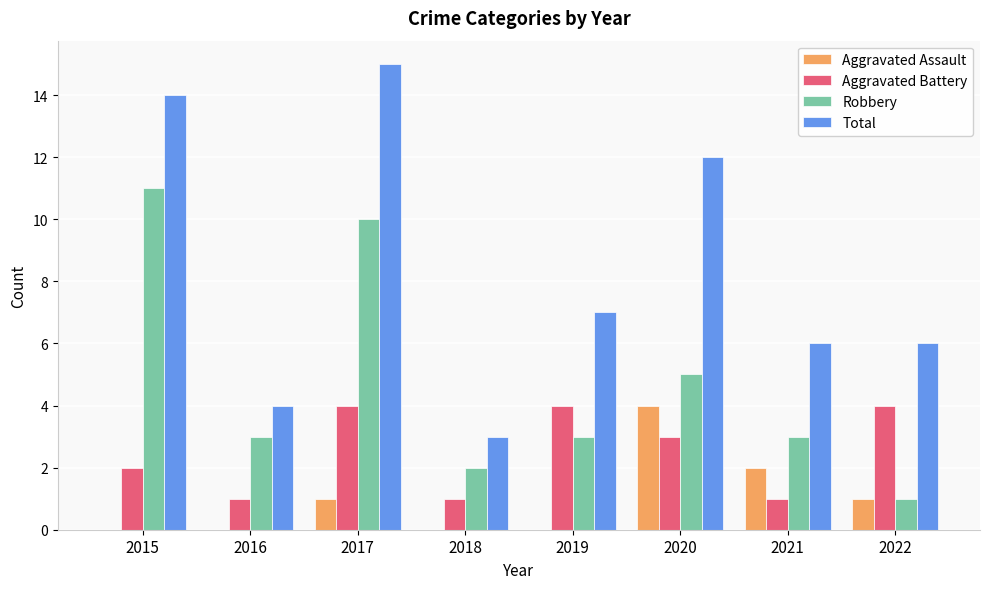

What is the total value across all series at 2018?

6